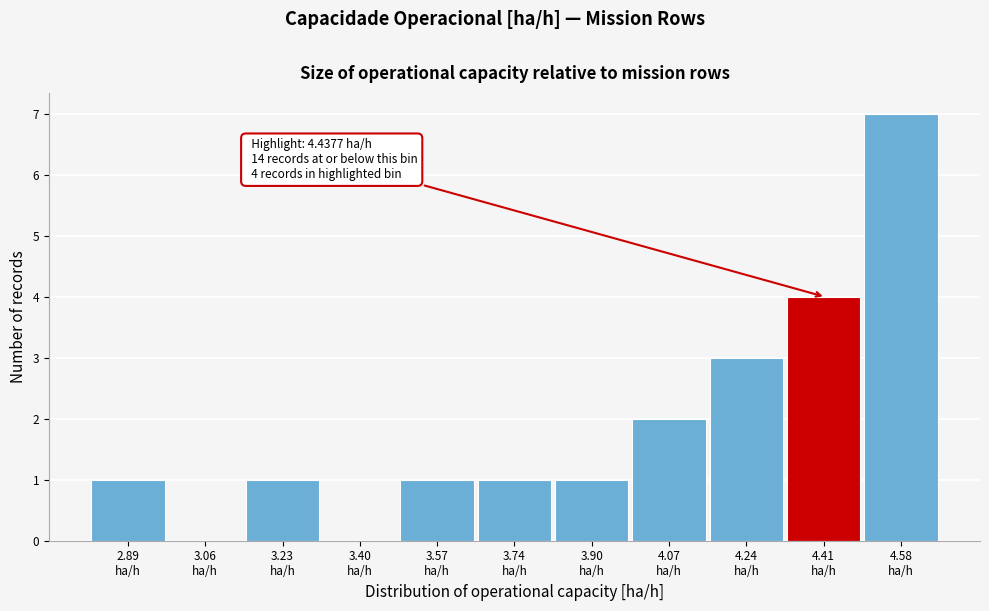

What is the maximum value shown in the chart?

7